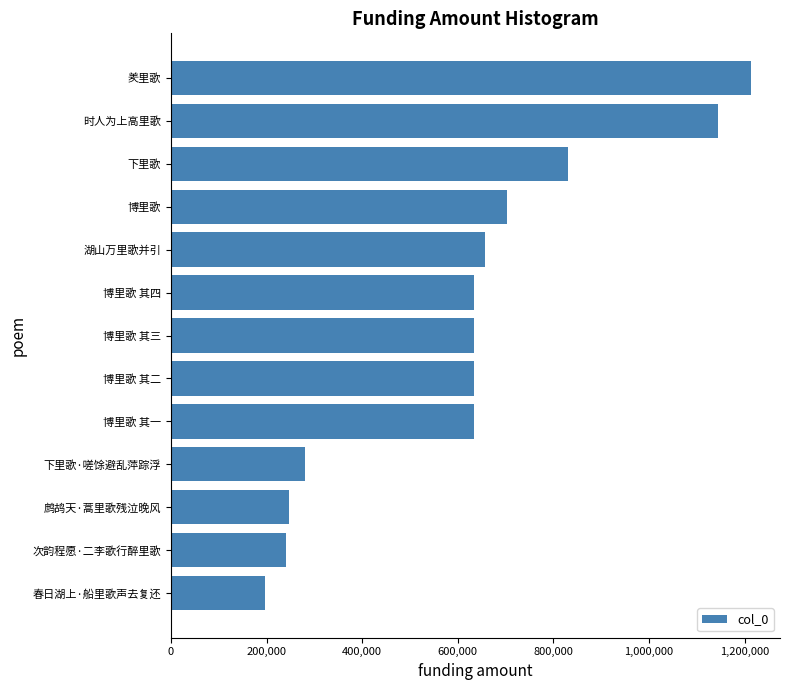

What is the difference between the maximum and minimum values?

1017315